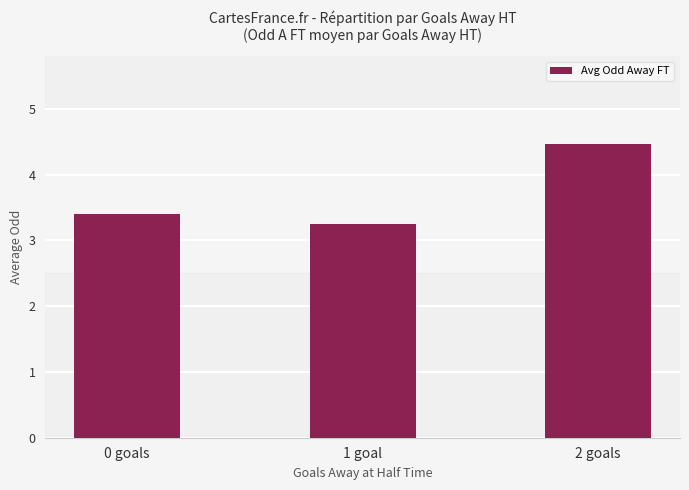

What is the change in value from 0 goals to 2 goals?

+1.1